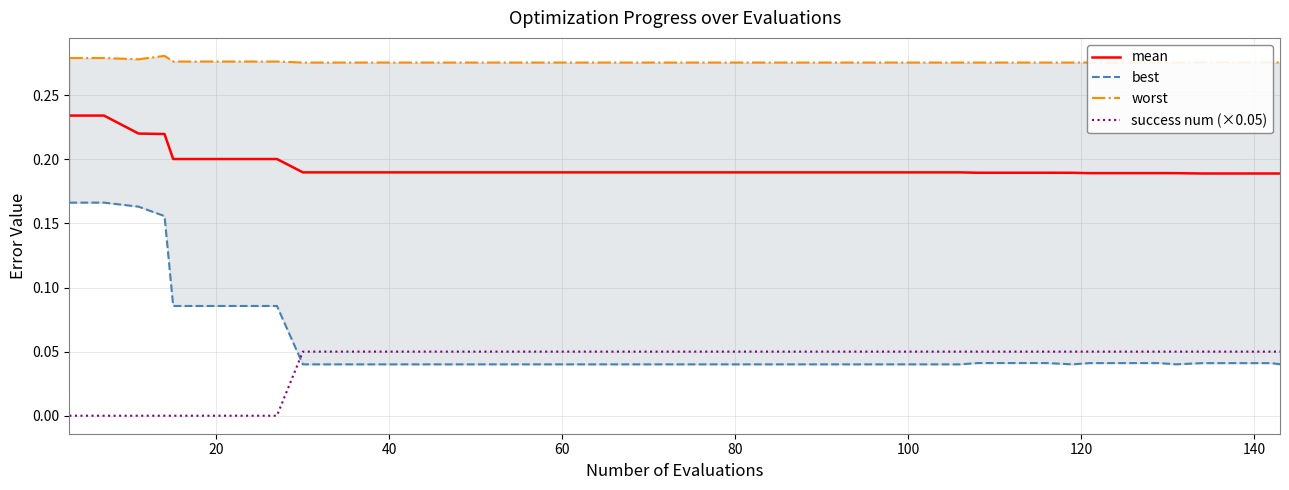

True or false: success num (×0.05) and mean cross at least once.

False